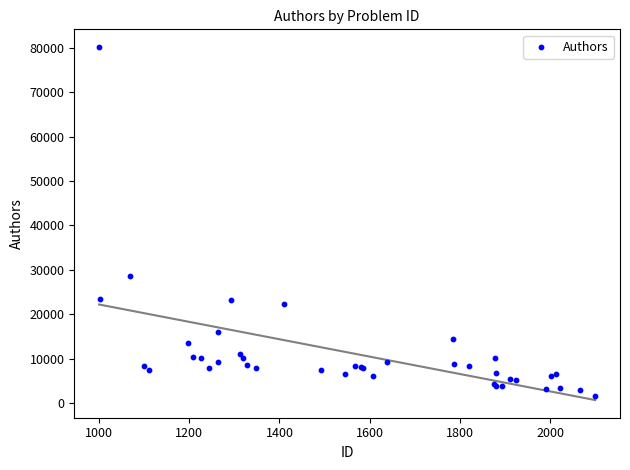

What Y value in the scatter plot is closest to 40943?

28700